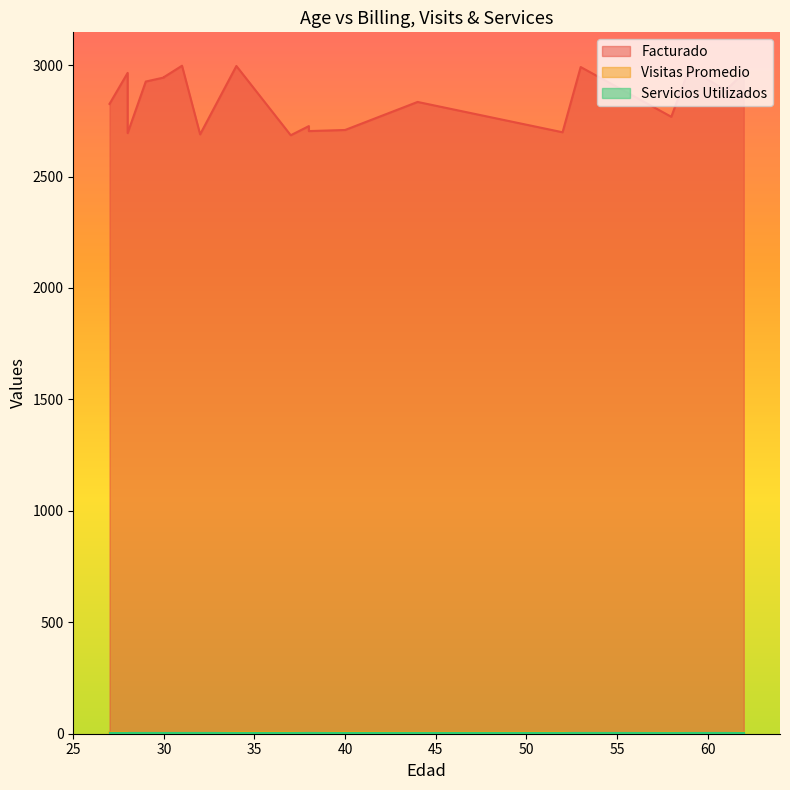

The value of Visitas Promedio at 62 is 6.0. True or false?

True